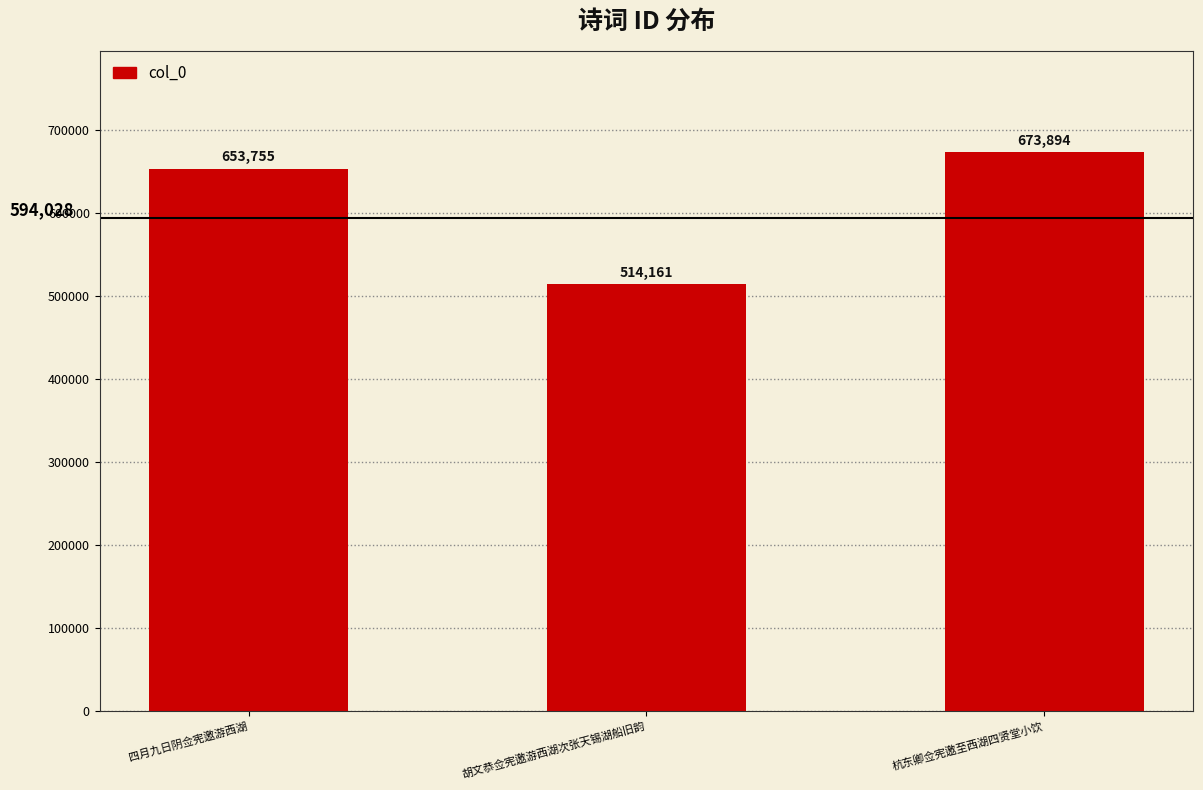

Which category has the highest value across all series?

杭东卿佥宪邀至西湖四贤堂小饮